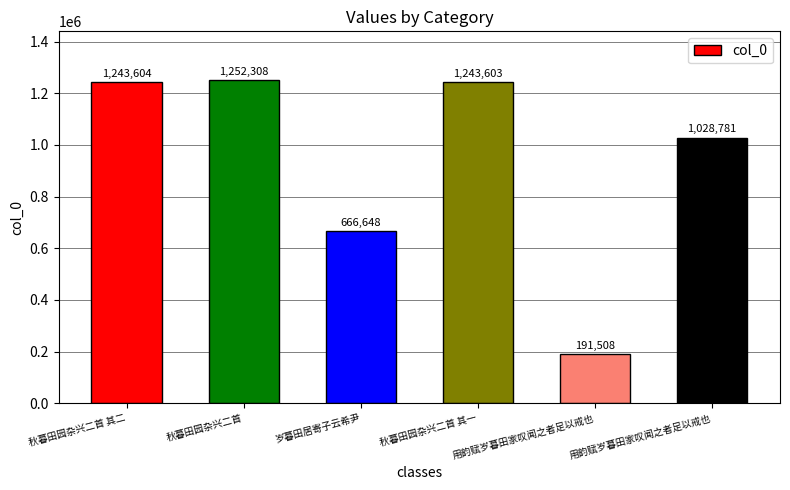

What is the greatest value displayed?

1252308